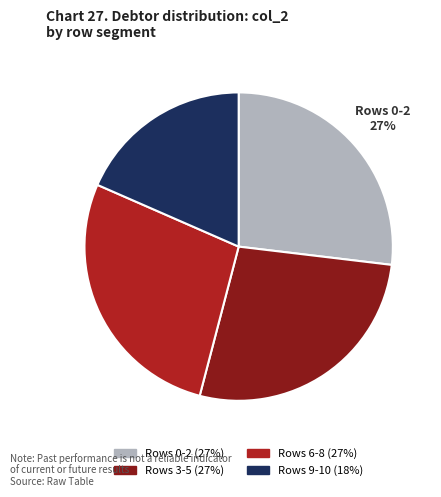

Is it true that Rows 6-8 is 27% of the pie?

True